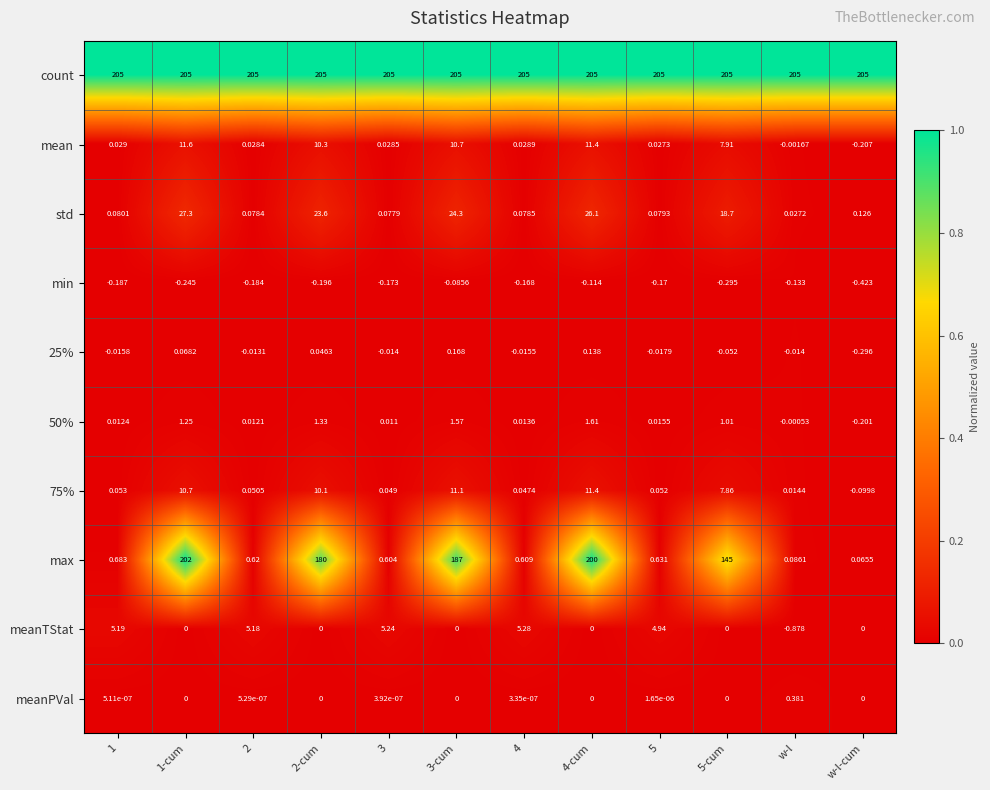

At how many categories does at least one series exceed 0?

12